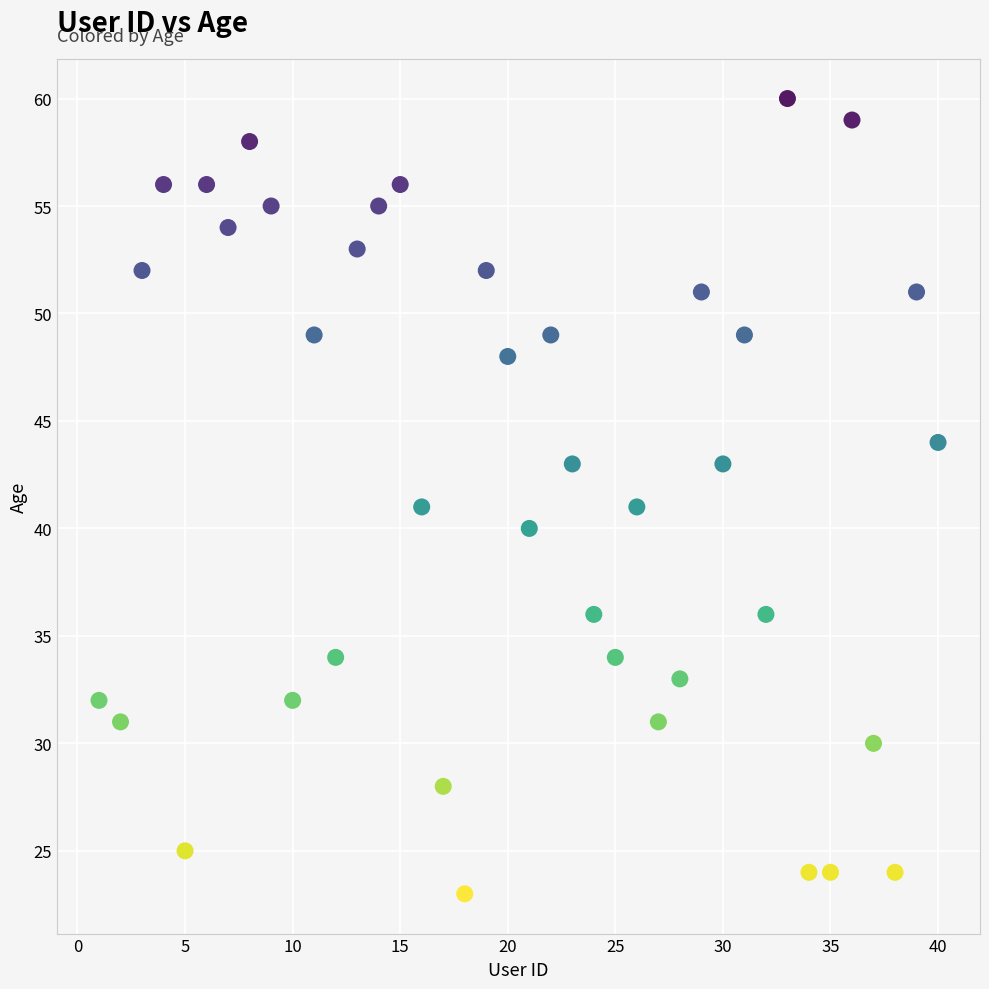

What is the range of X values (max minus min)?

39